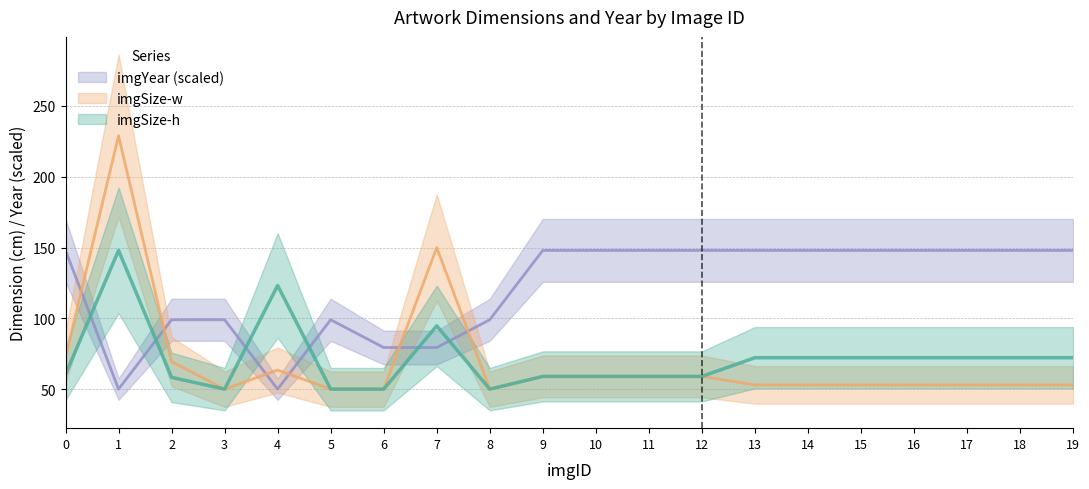

What are all the series names shown in the legend?

imgSize-h, imgSize-w, imgYear